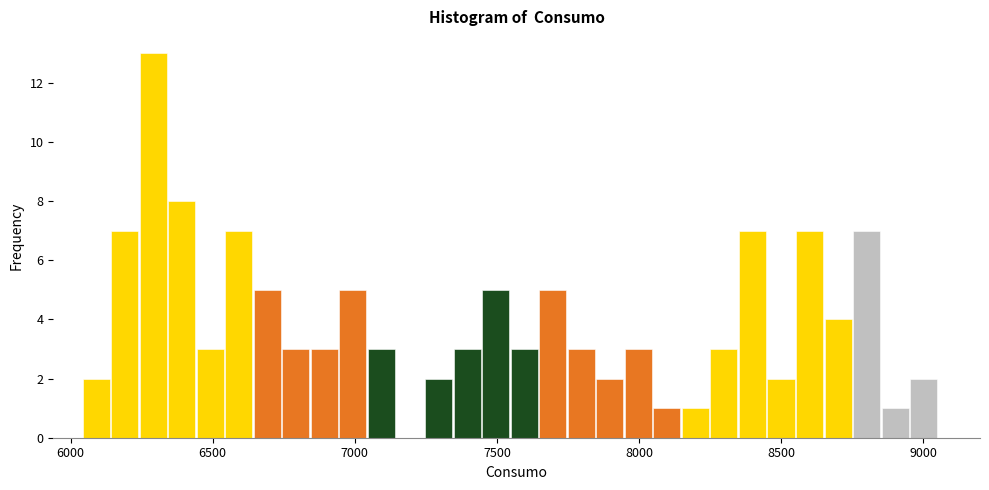

Around what value on the x-axis is the tallest bar? Give the approximate position of its centre, as read against the axis.

6300